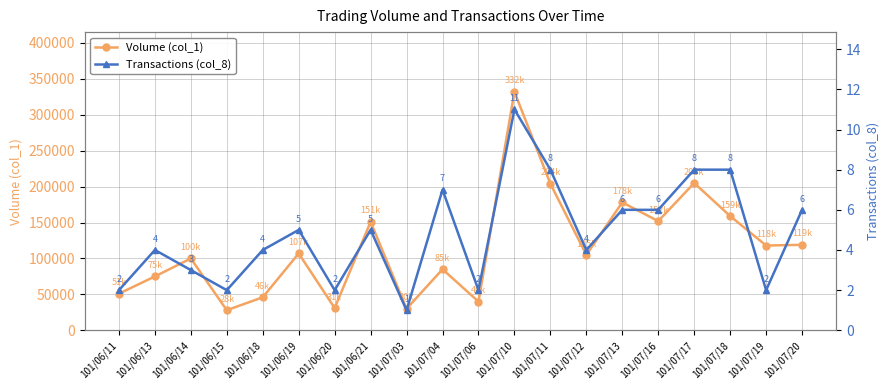

What are all the series names shown in the legend?

Volume (col_1), Transactions (col_8)